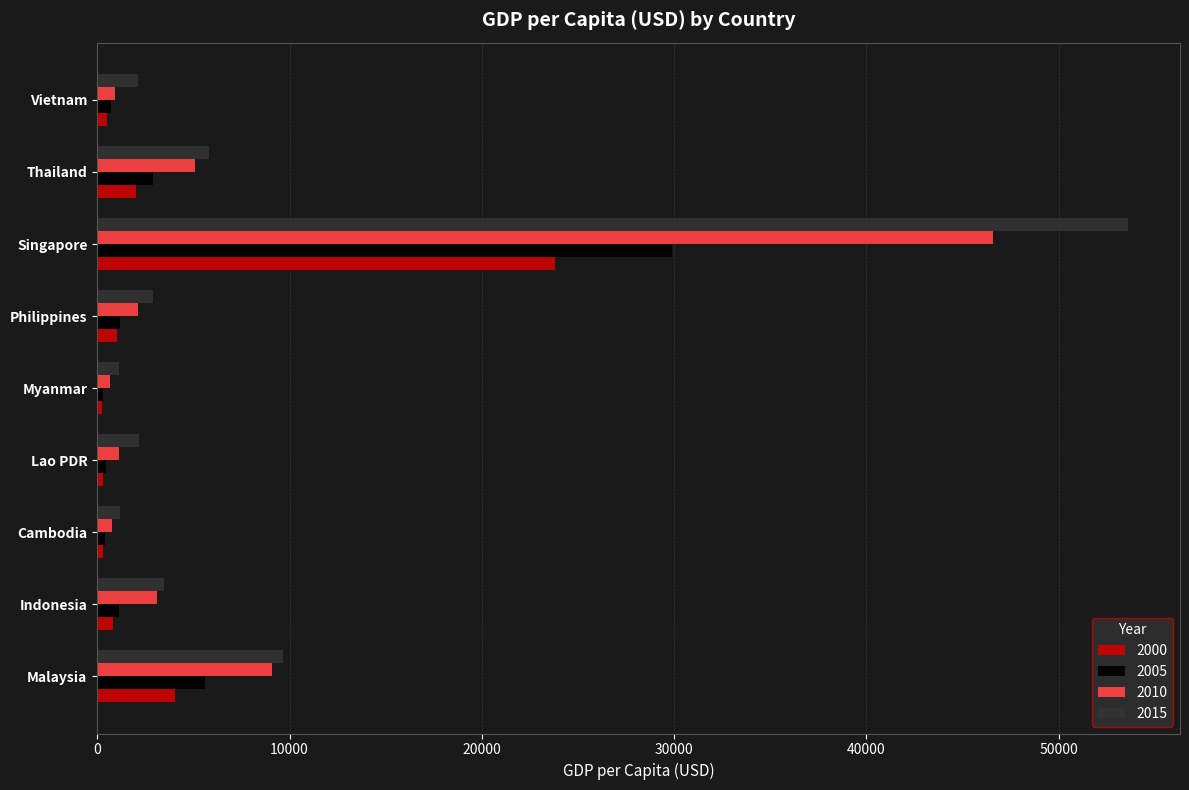

Which series has the largest total across all categories?

2015